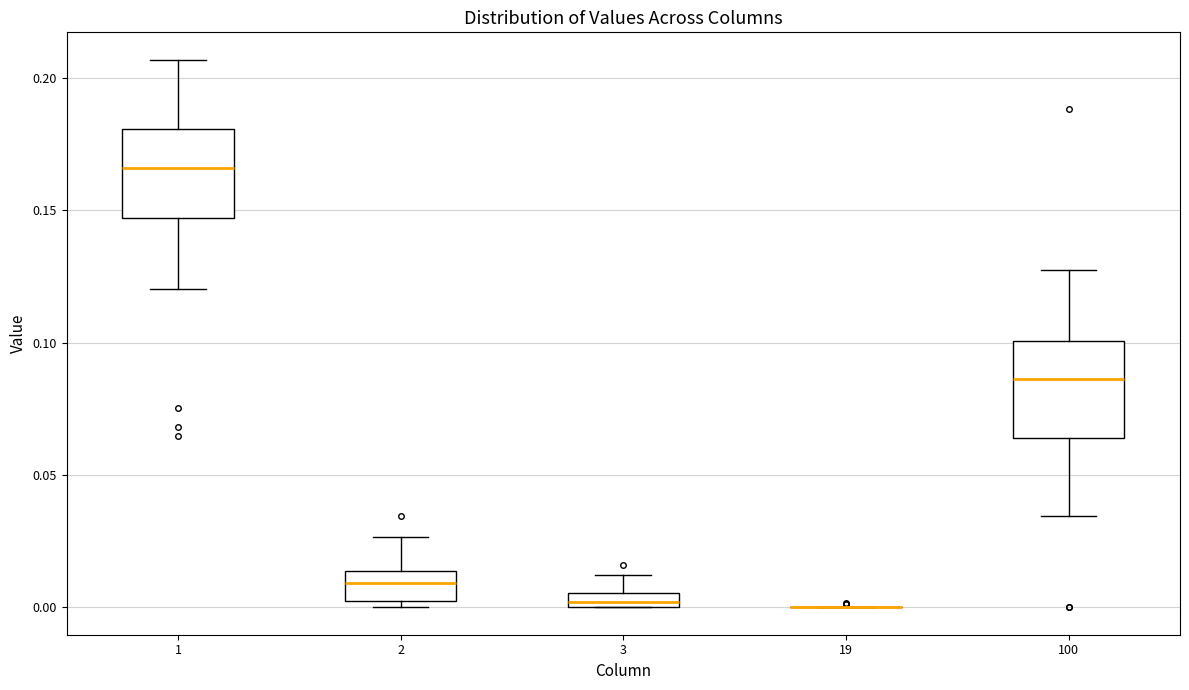

Where does the upper whisker of the box at x = 3 end on the y-axis? The values are not printed on the chart, so give them approximately, as read against the axis.

0.010